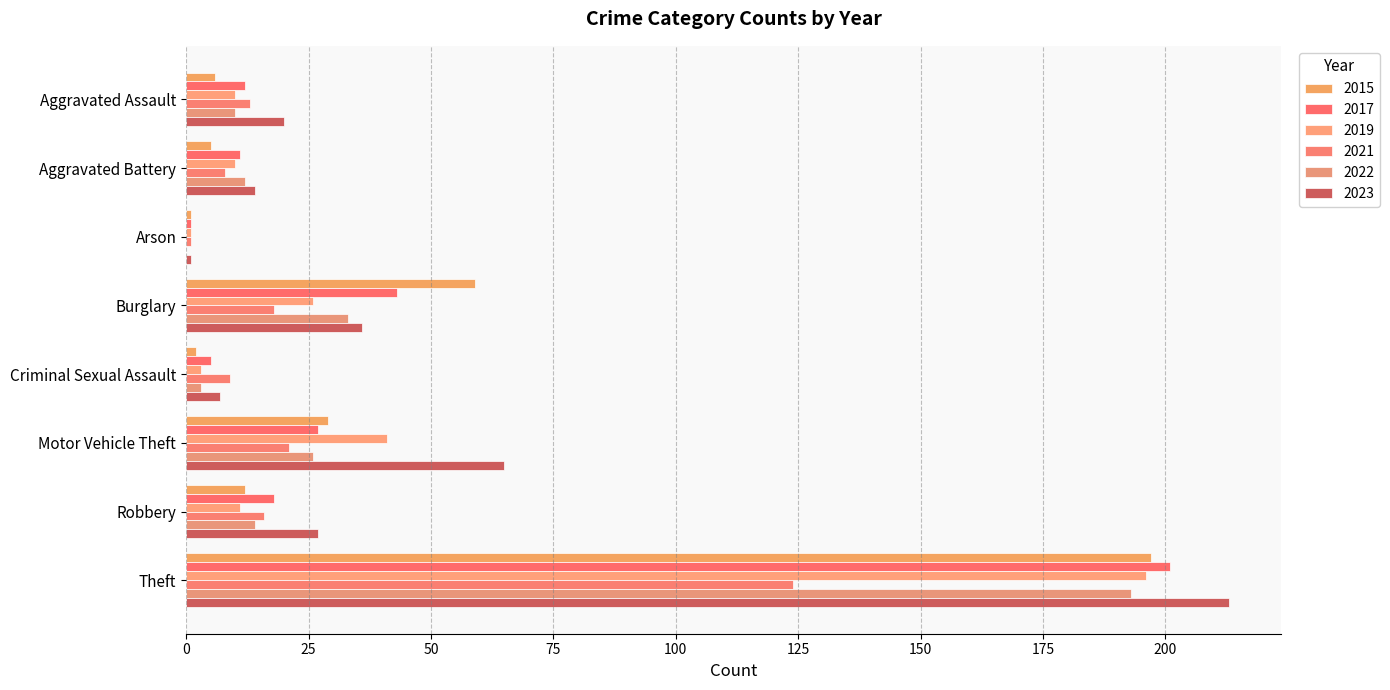

Count the number of categories in the chart.

8